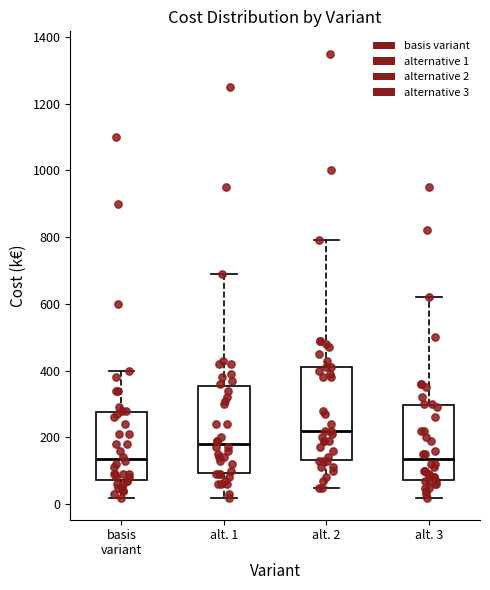

Where does the median line of the box for alt. 3 sit on the y-axis? The values are not printed on the chart, so give them approximately, as read against the axis.

140